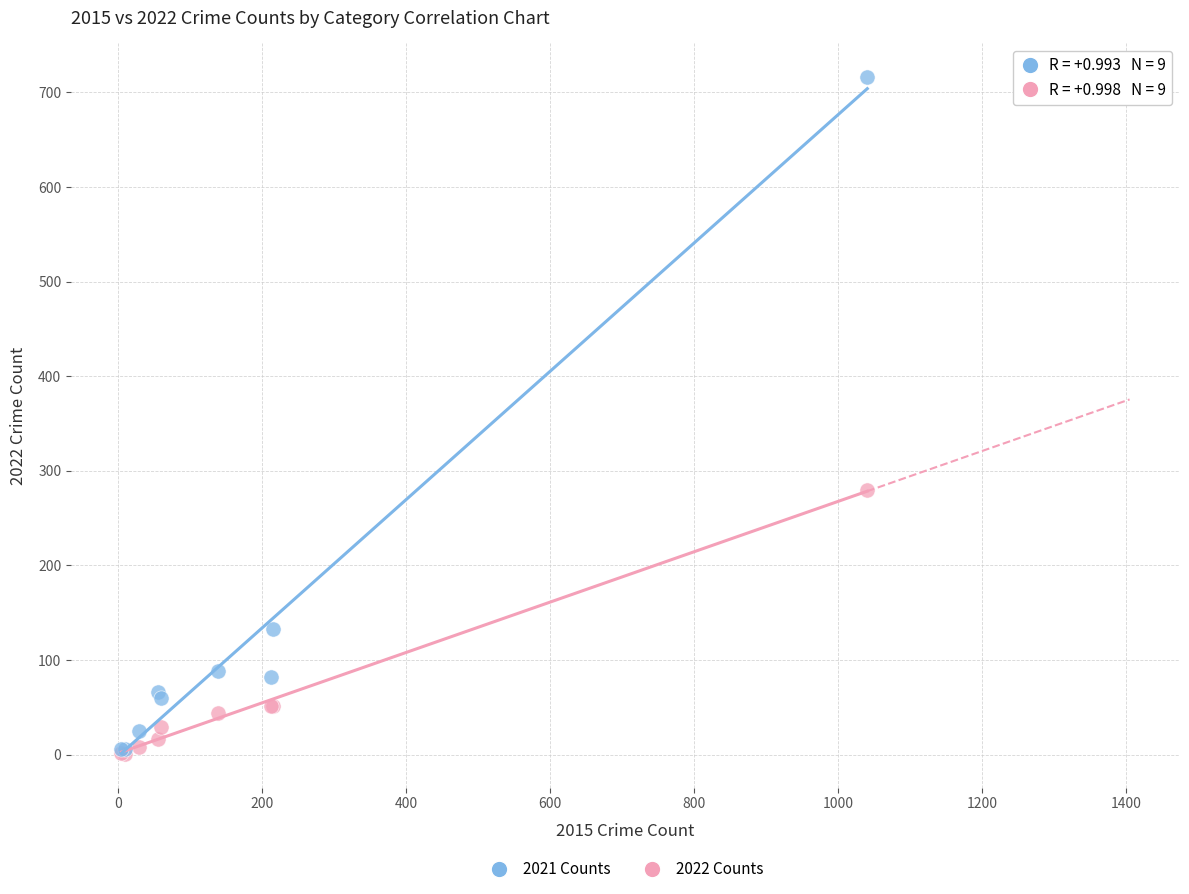

Across all series, what Y value is closest to 358?

280